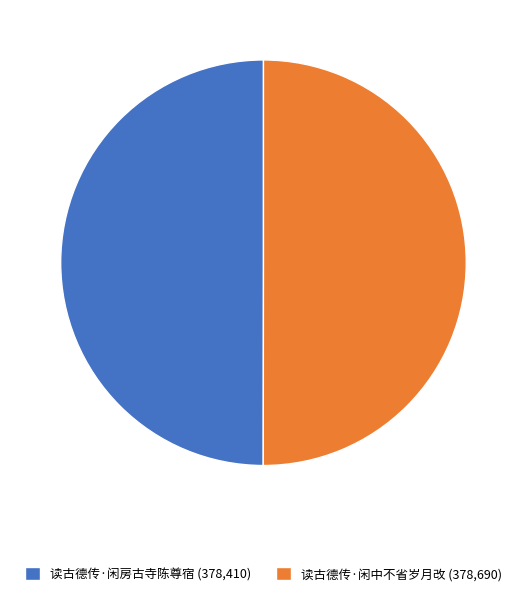

Approximately how many times larger is the value at 读古德传·闲房古寺陈尊宿 (378,410) compared to 读古德传·闲中不省岁月改 (378,690)?

1.0